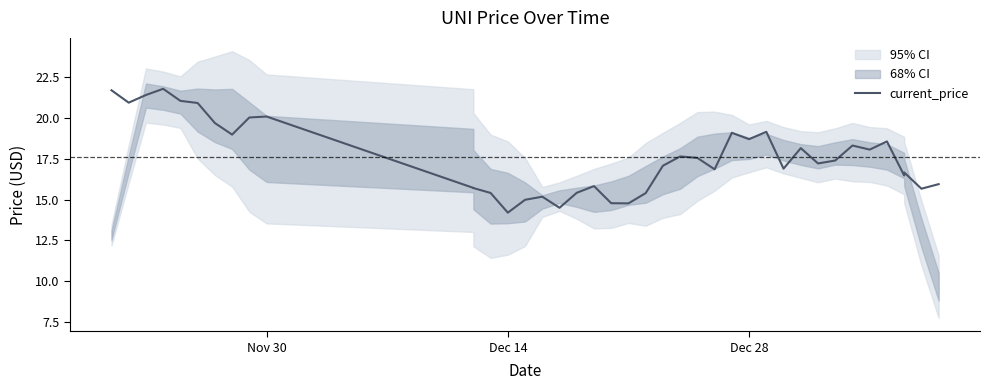

Reading right to left, transcribe all the data shown in this chart.

15.9	15.7	16.7	16.5	18.6	18.1	18.3	17.4	17.2	18.2	16.9	19.2	18.7	19.1	16.9	17.6	17.6	17.1	15.4	14.8	14.8	15.8	15.4	14.5	15.2	15.0	14.2	15.4	15.7	15.7	20.1	20.0	19.0	19.7	20.9	21.1	21.8	21.4	20.9	21.7